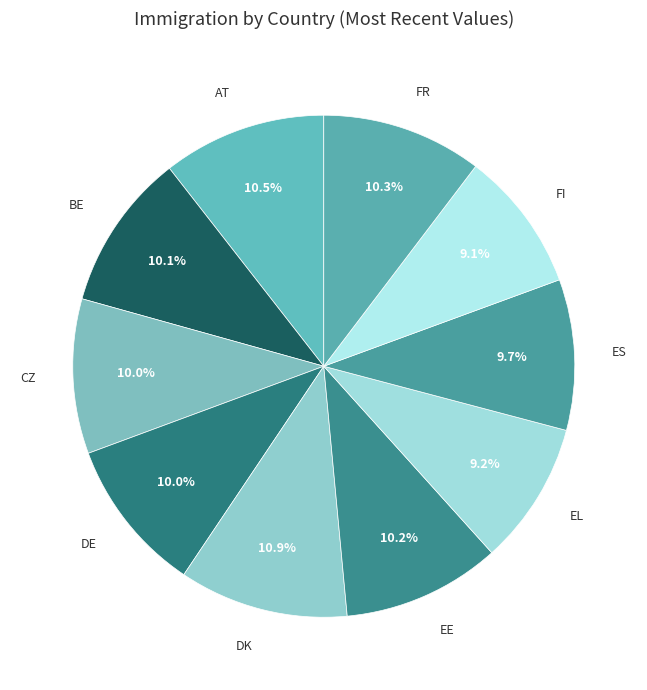

How many slices are in this pie chart?

10